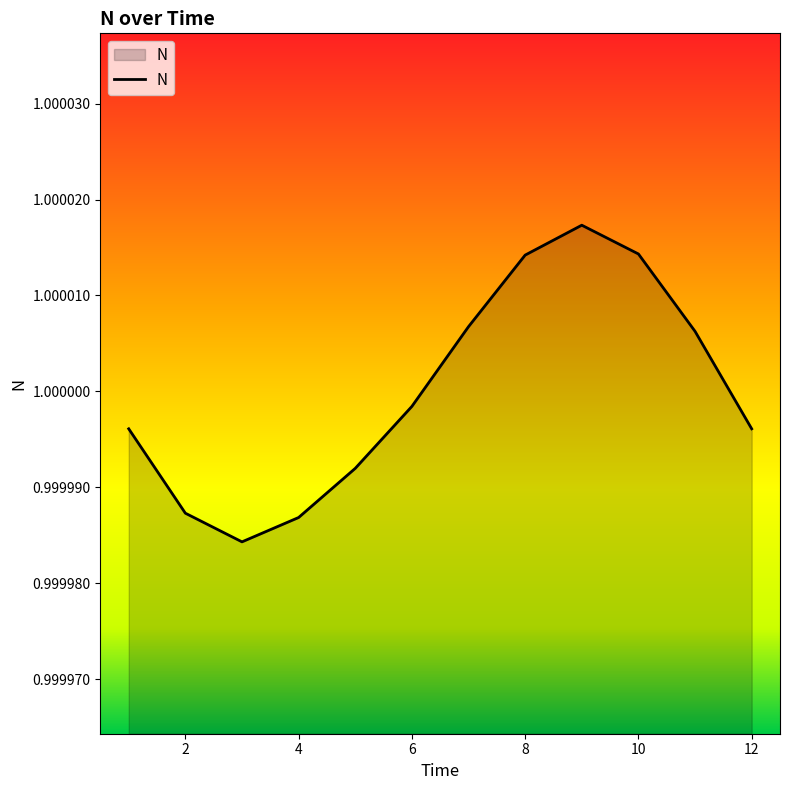

Is this an area chart (filled region under the line)?

Yes